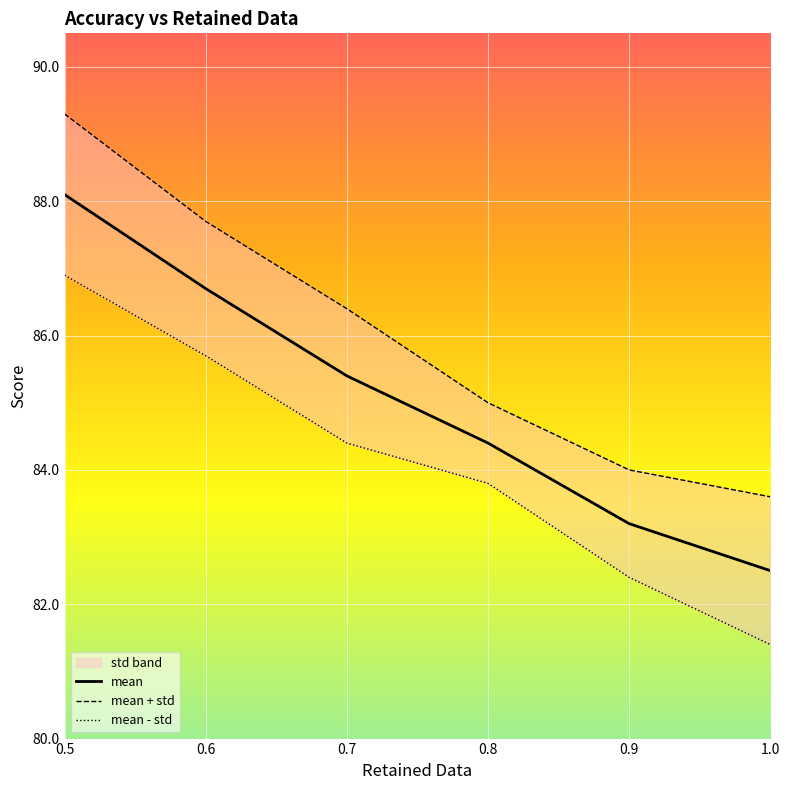

What is the difference between the maximum and minimum values in the mean - std series?

5.5